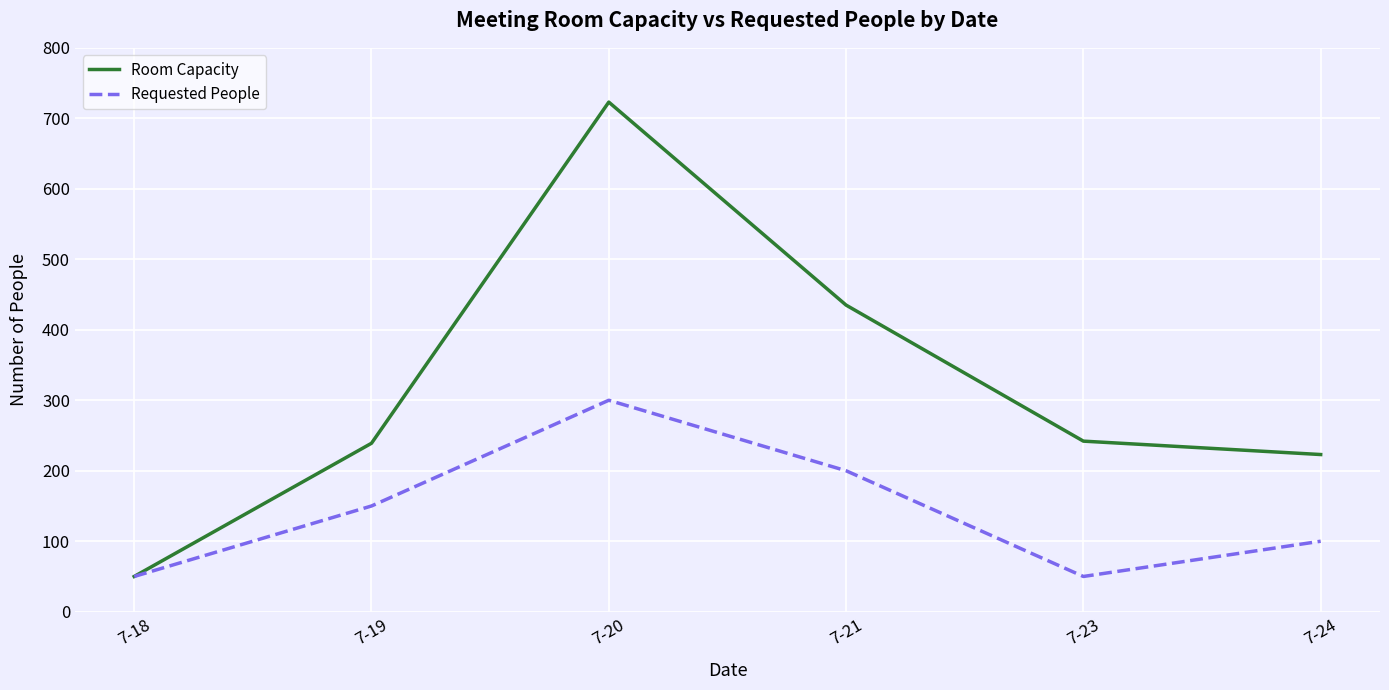

Where is the first local maximum for Room Capacity?

7-20